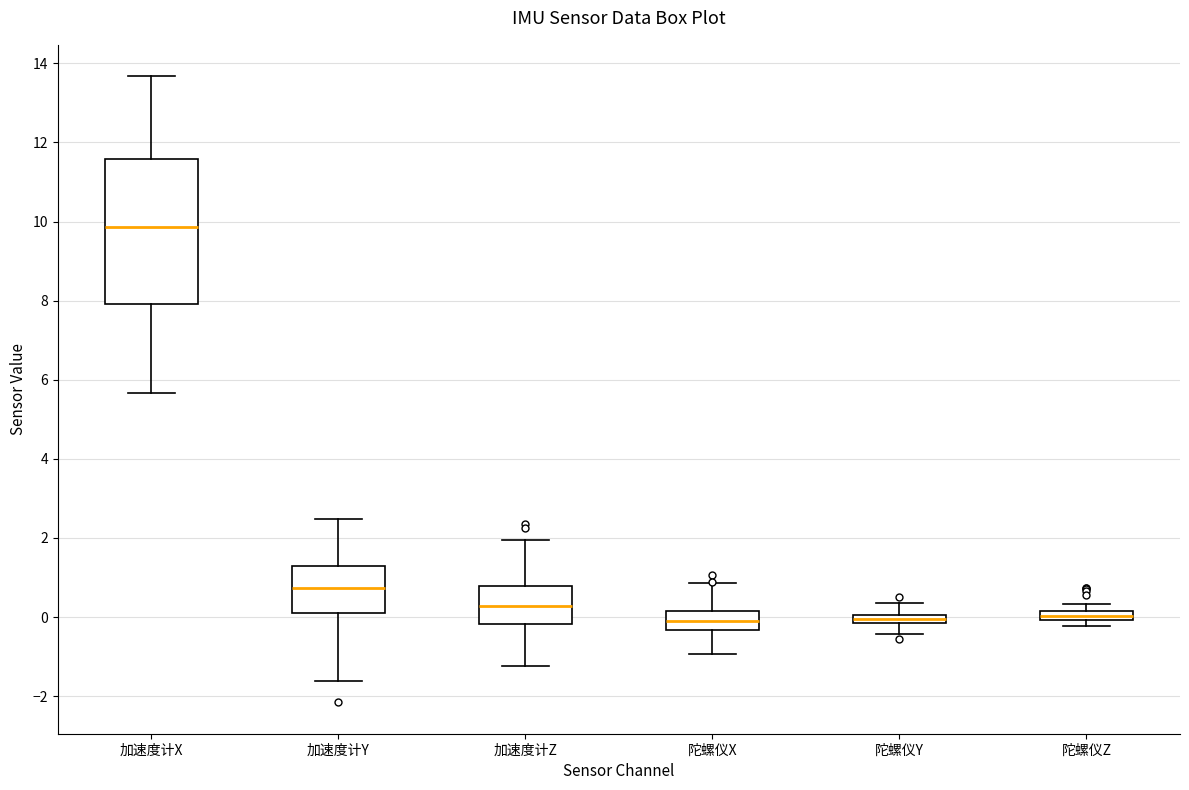

Comparing the boxes themselves (not the whiskers), which one is the tallest?

加速度计X